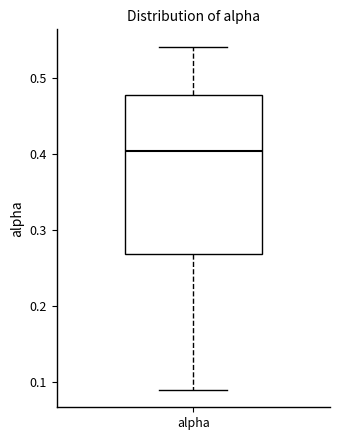

Transcribe this box plot: give where the median line is, the range the box spans, and where the two whiskers end, as read against the y-axis. The values are not printed on the chart, so give them approximately, as read against the axis.

median 0.40, box 0.27 to 0.48, whiskers 0.09 to 0.54